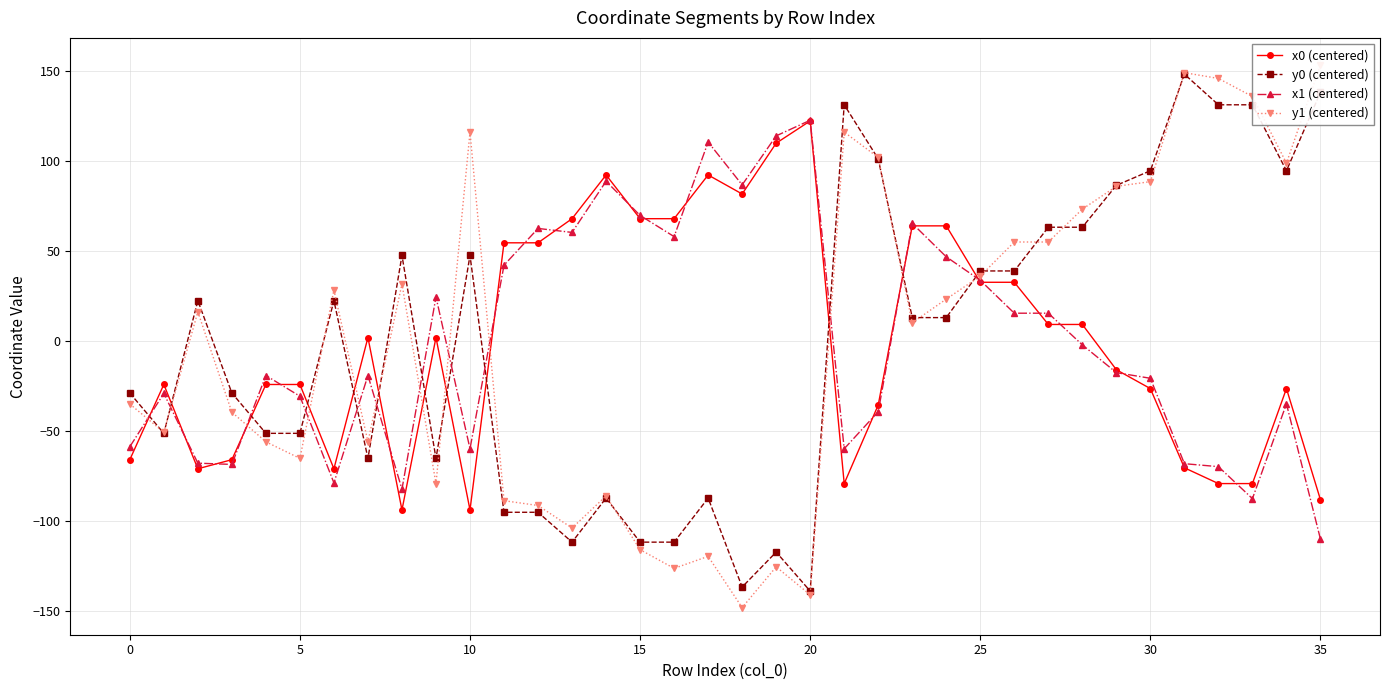

The x1 (centered) series shows -34.7 at 34. True or false?

True